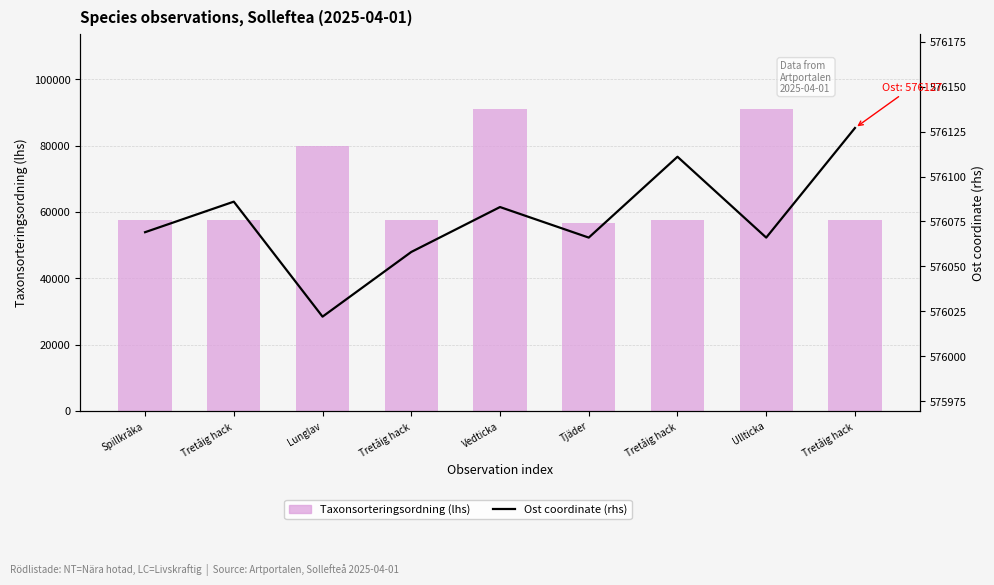

How many distinct data groups are displayed?

2